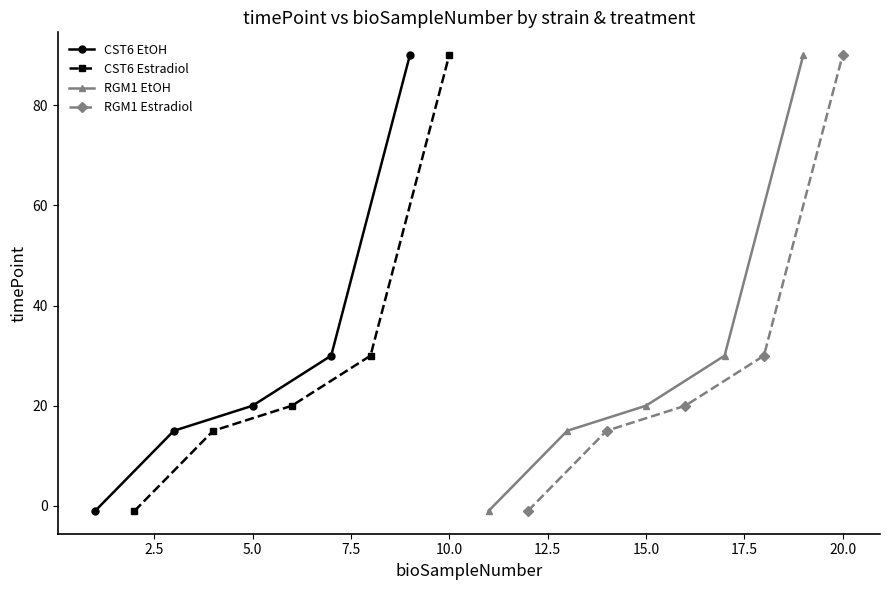

How many lines are shown in the chart?

4